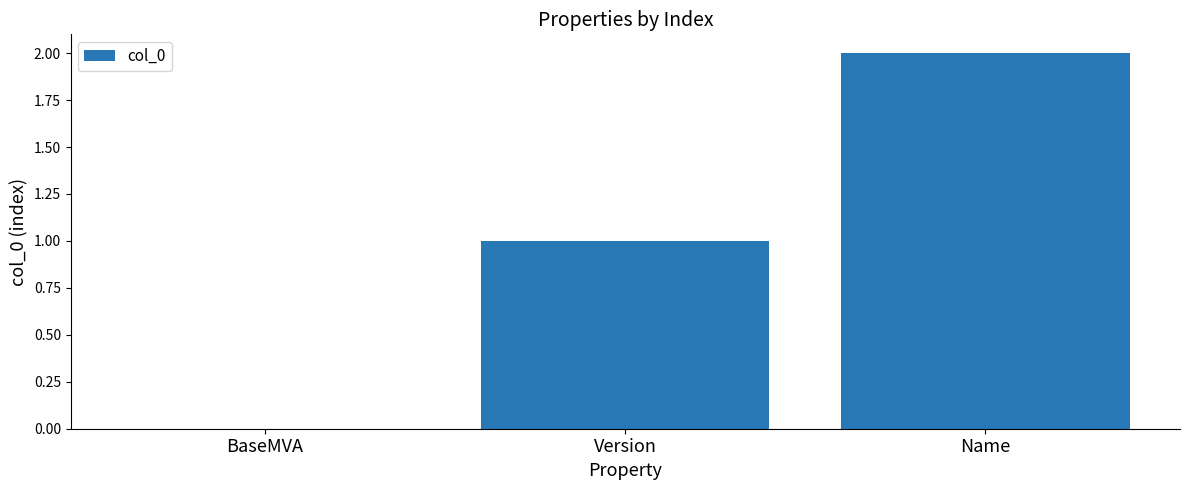

At which category does the chart reach its peak across all series?

Name